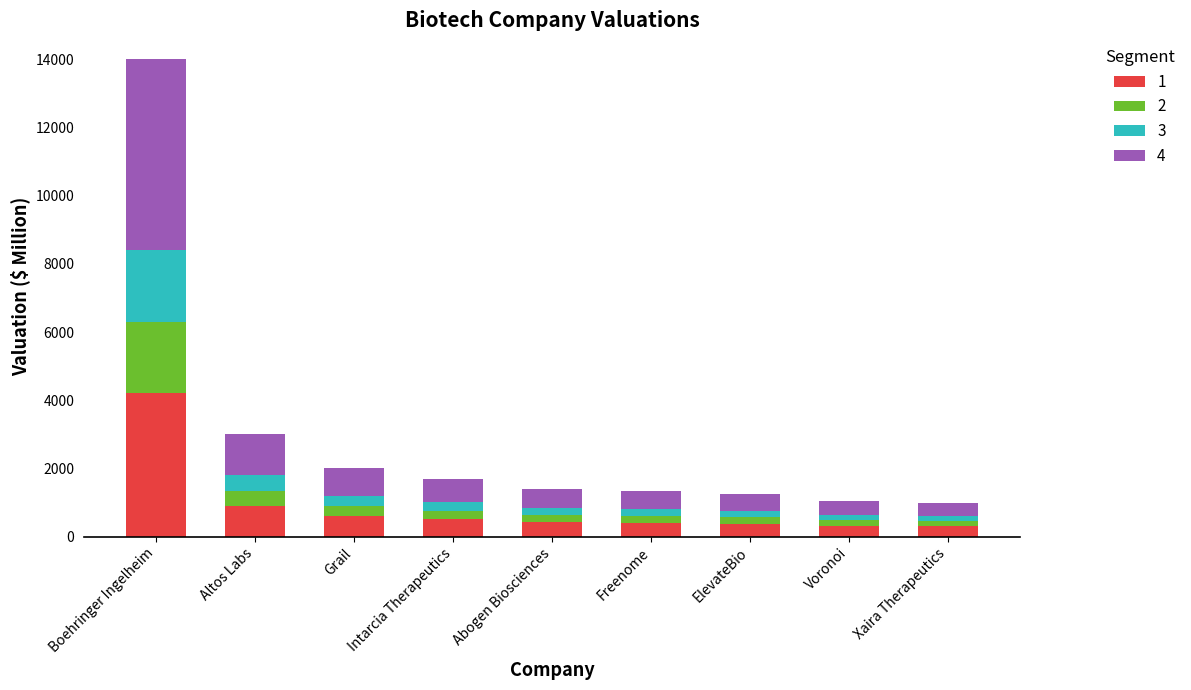

What is the lowest value of the 1 series?

300